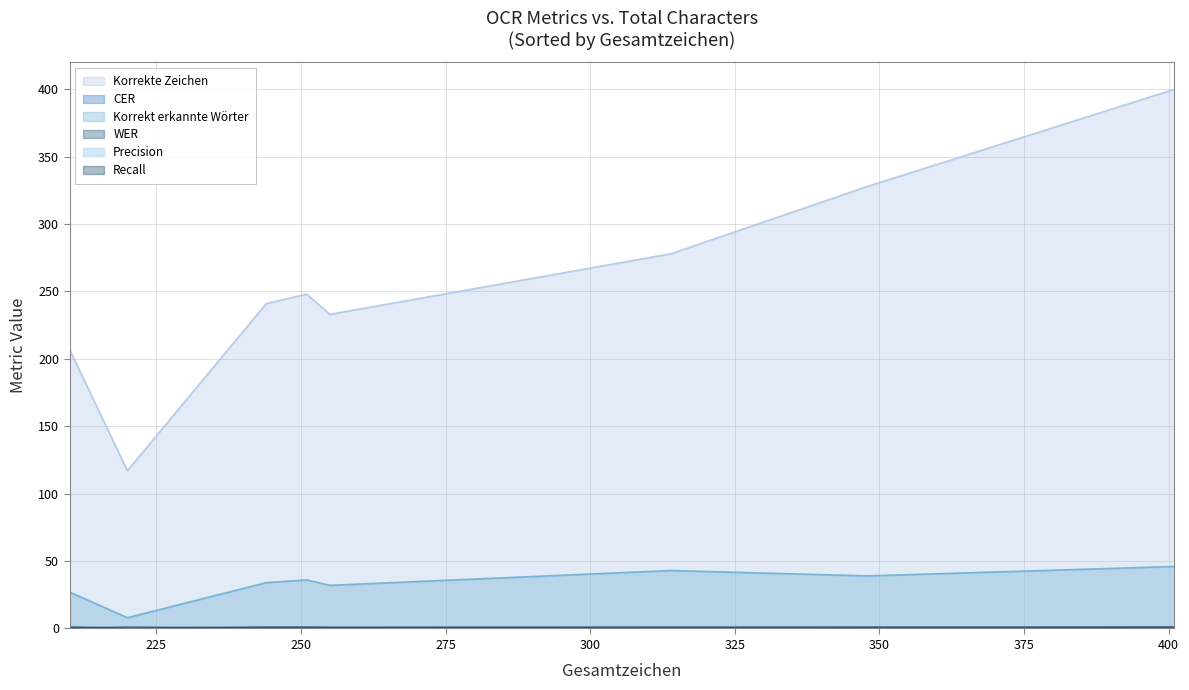

Which series has the largest total across all categories?

Korrekte Zeichen